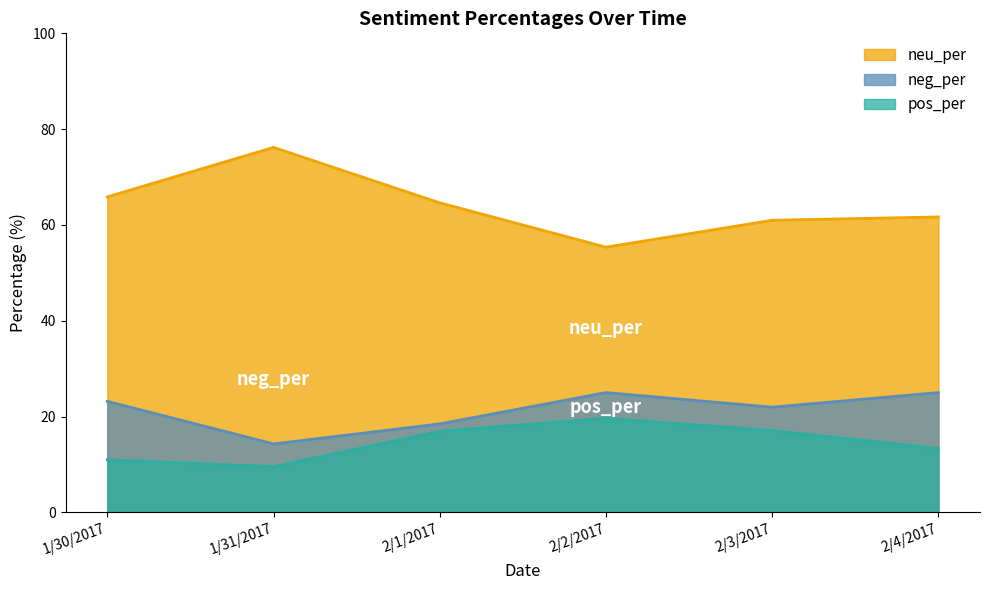

What is the difference between the maximum and minimum values in the neg_per series?

10.7